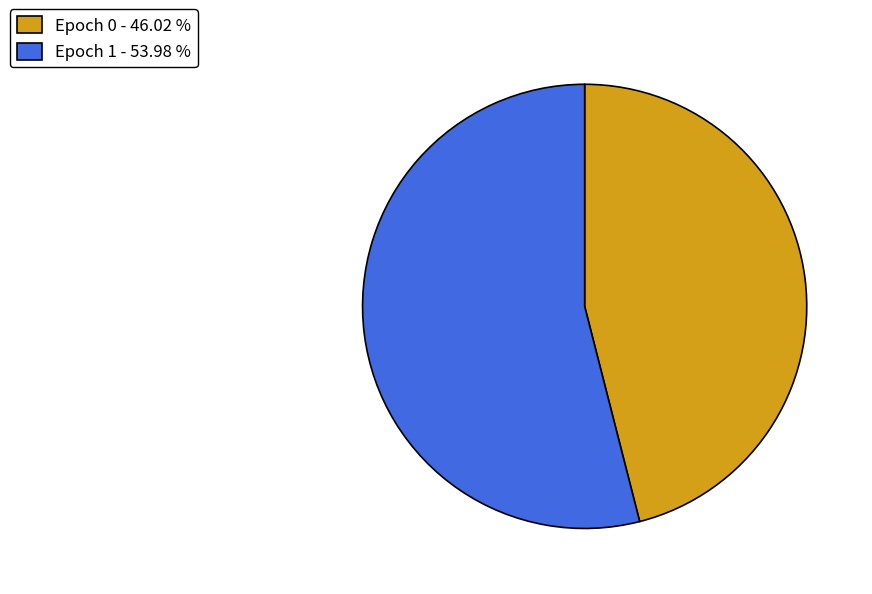

Between Epoch 0 and Epoch 1, which is larger?

Epoch 1